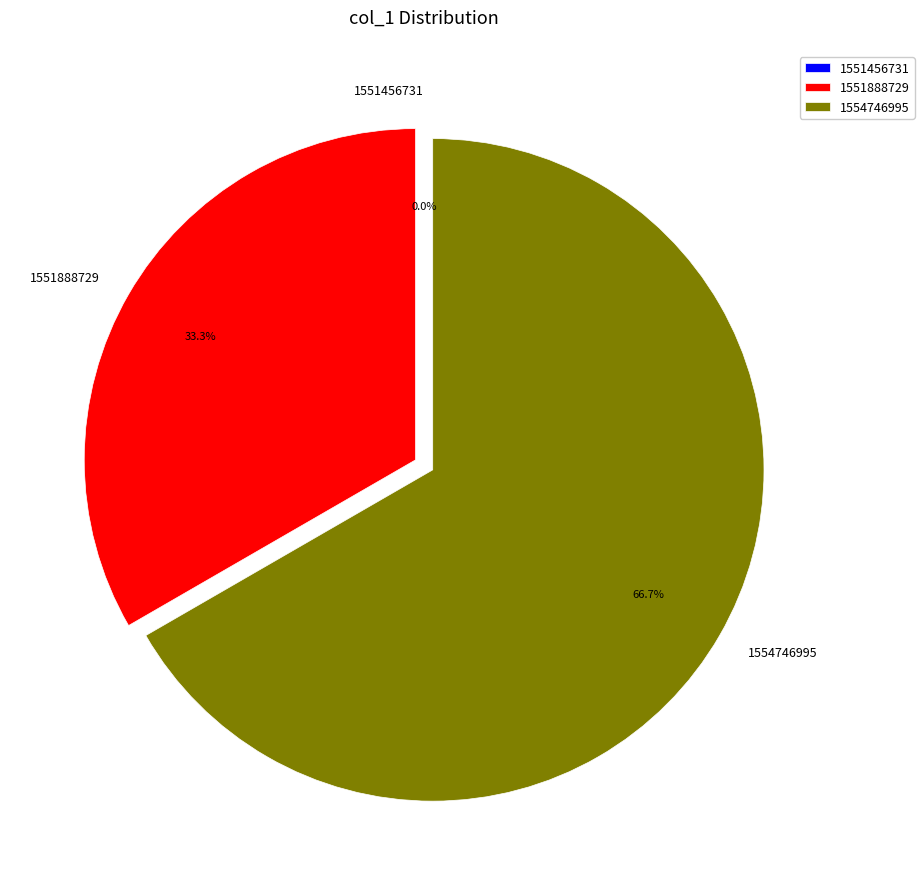

What is the change in value from 1551456731 to 1551888729?

+1